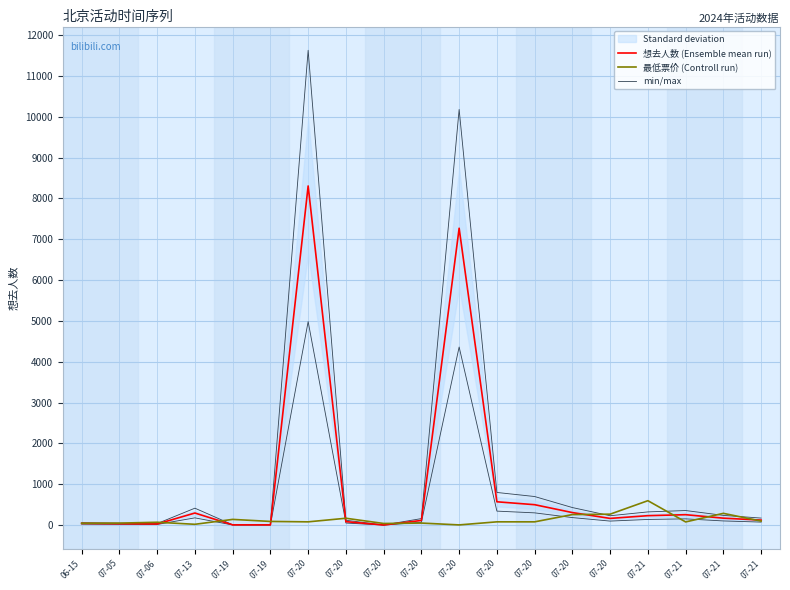

Does the chart display data point markers on the line(s)?

No